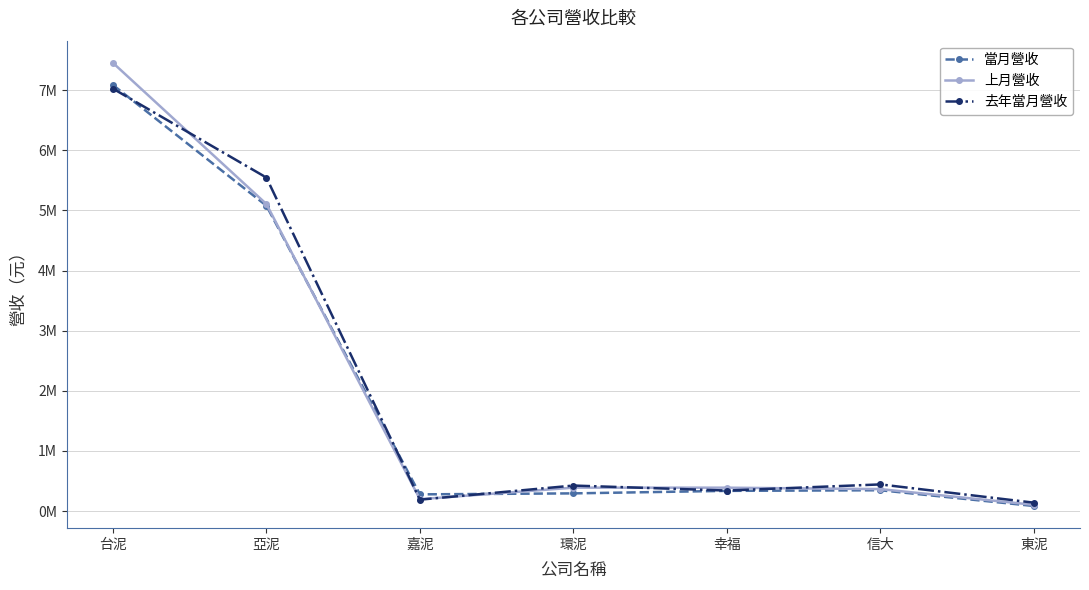

What are all the series names shown in the legend?

當月營收, 上月營收, 去年當月營收